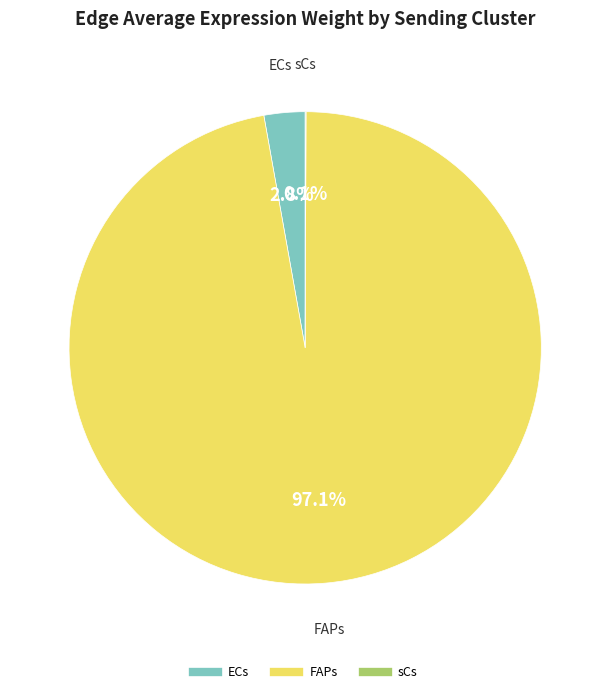

Which has a higher value, ECs or FAPs?

FAPs